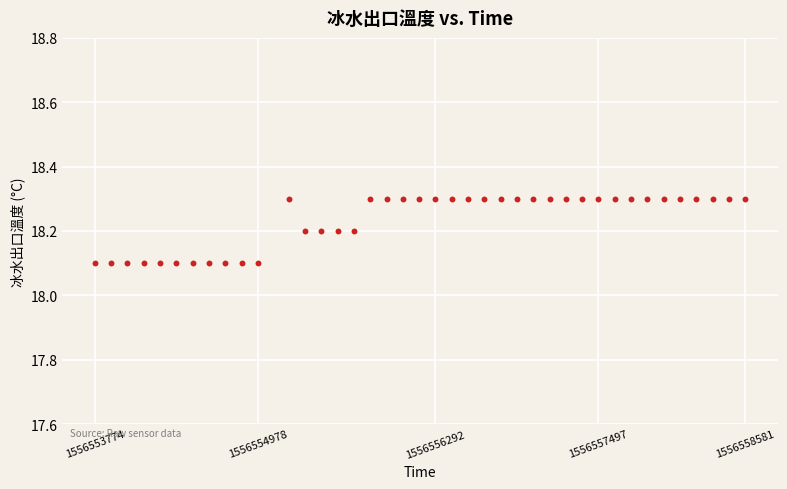

What is the range of X values (max minus min)?

4807.0